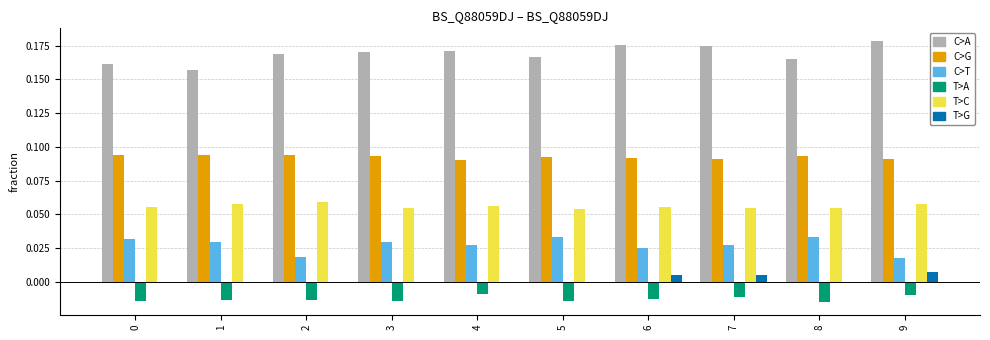

What is the sum of all C>T values?

0.3